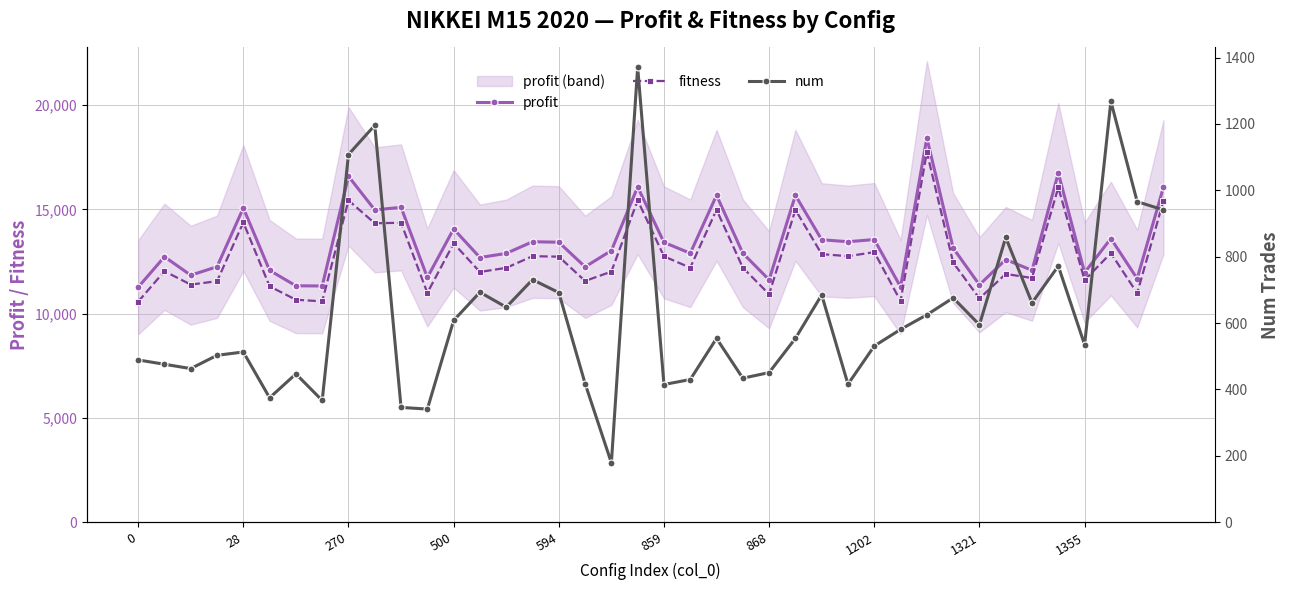

True or false: fitness has more than 2 points higher than both neighbors.

True